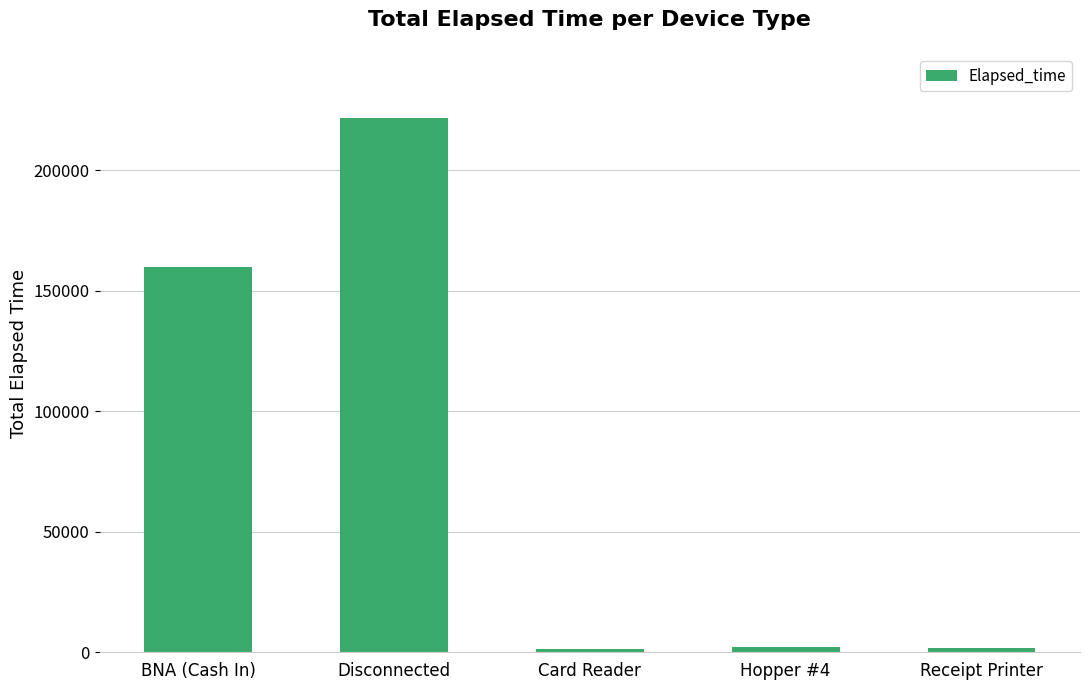

What is the sum of all values?

386935